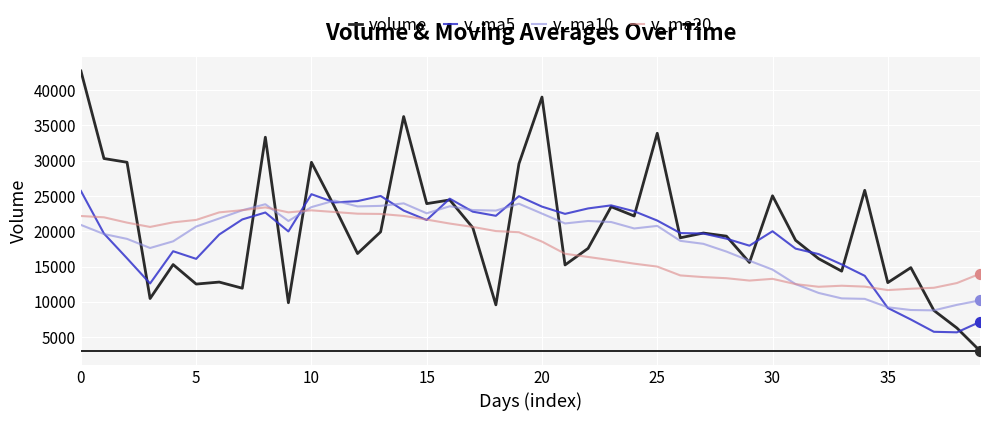

What are all the series names shown in the legend?

volume, v_ma5, v_ma10, v_ma20